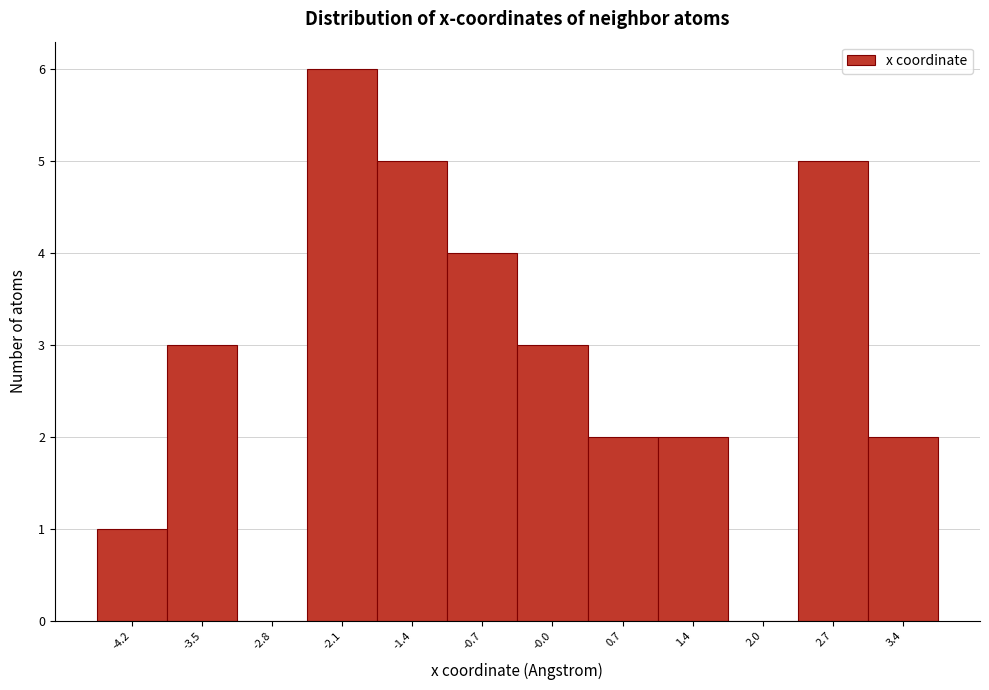

Reading left to right, what are all the values shown in this chart?

-4.2=1	-3.5=3	-2.8=0	-2.1=6	-1.4=5	-0.7=4	-0.0=3	0.7=2	1.4=2	2.0=0	2.7=5	3.4=2